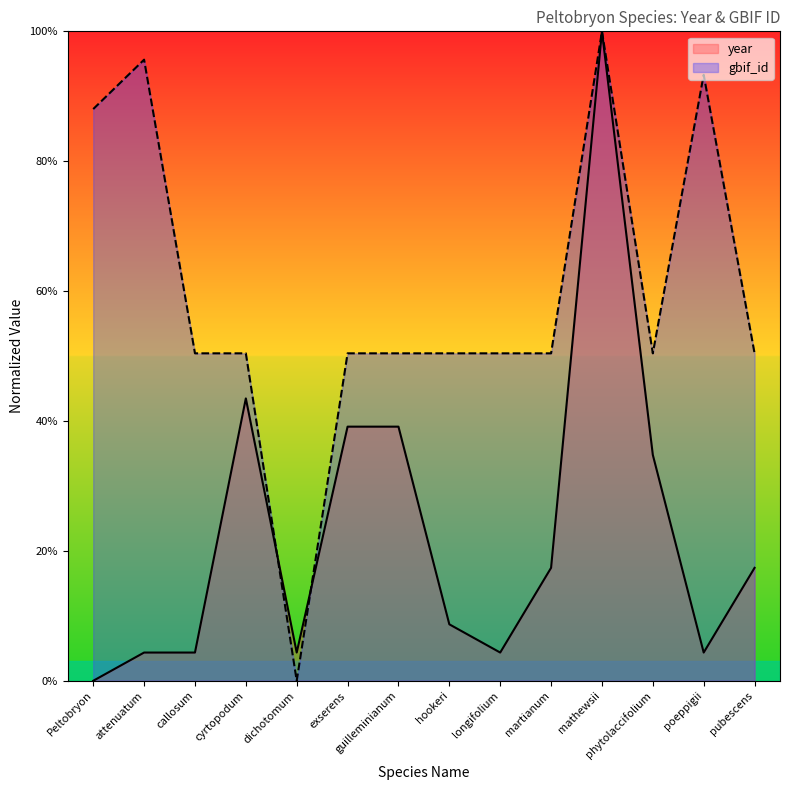

Reading right to left, transcribe all the data shown in this chart.

year: pubescens=17.4	poeppigii=4.3	phytolaccifolium=34.8	mathewsii=100.0	martianum=17.4	longifolium=4.3	hookeri=8.7	guilleminianum=39.1	exserens=39.1	dichotomum=4.3	cyrtopodum=43.5	callosum=4.3	attenuatum=4.3	Peltobryon=0.0
gbif_id: pubescens=50.4	poeppigii=93.3	phytolaccifolium=50.4	mathewsii=100.0	martianum=50.4	longifolium=50.4	hookeri=50.4	guilleminianum=50.4	exserens=50.4	dichotomum=0.0	cyrtopodum=50.4	callosum=50.4	attenuatum=95.6	Peltobryon=88.0